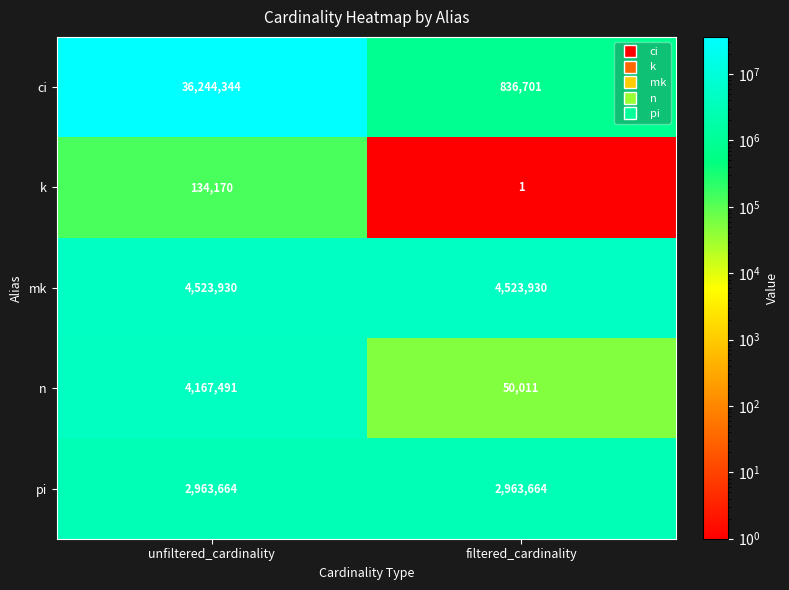

True or false: n has a value of 74711 at filtered_cardinality.

False